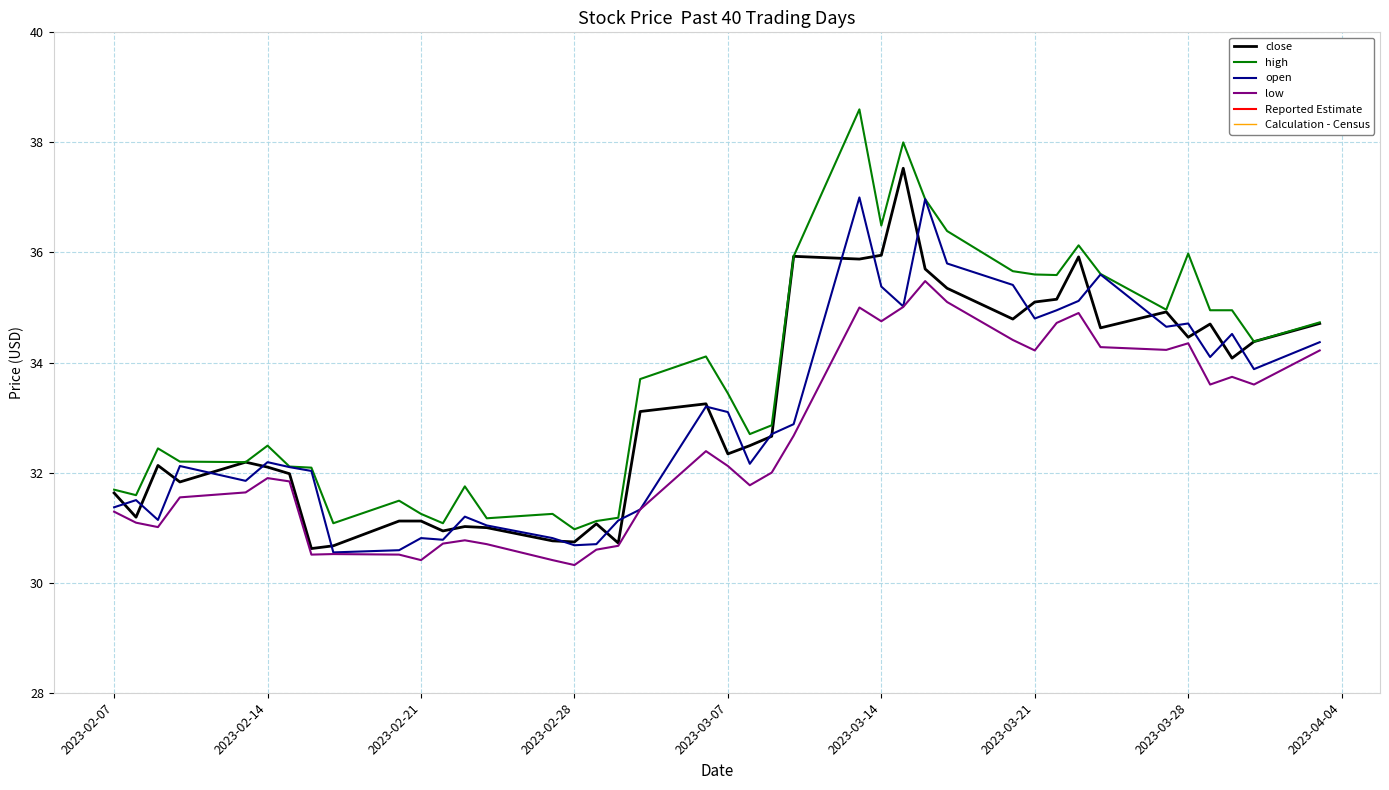

What is the minimum value for high?

31.0